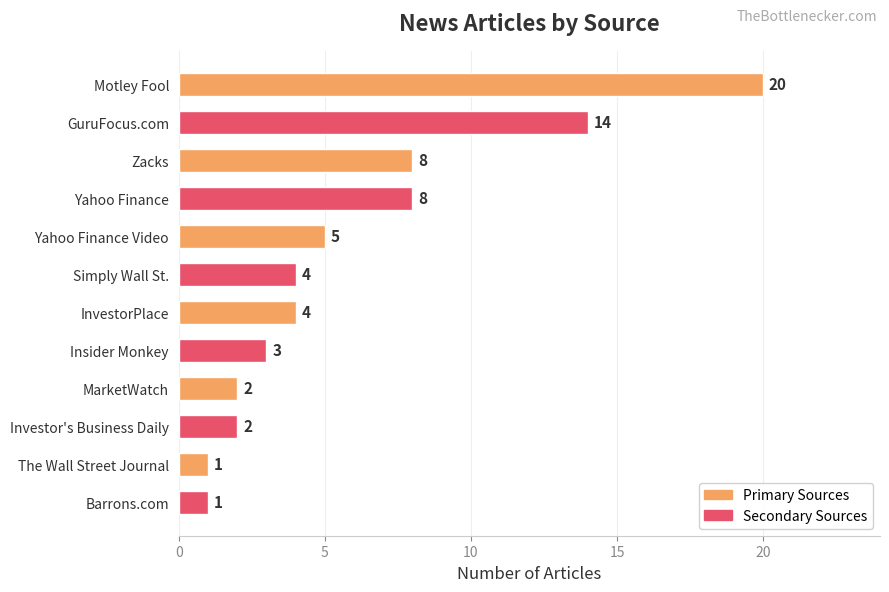

What is the maximum value shown in the chart?

20